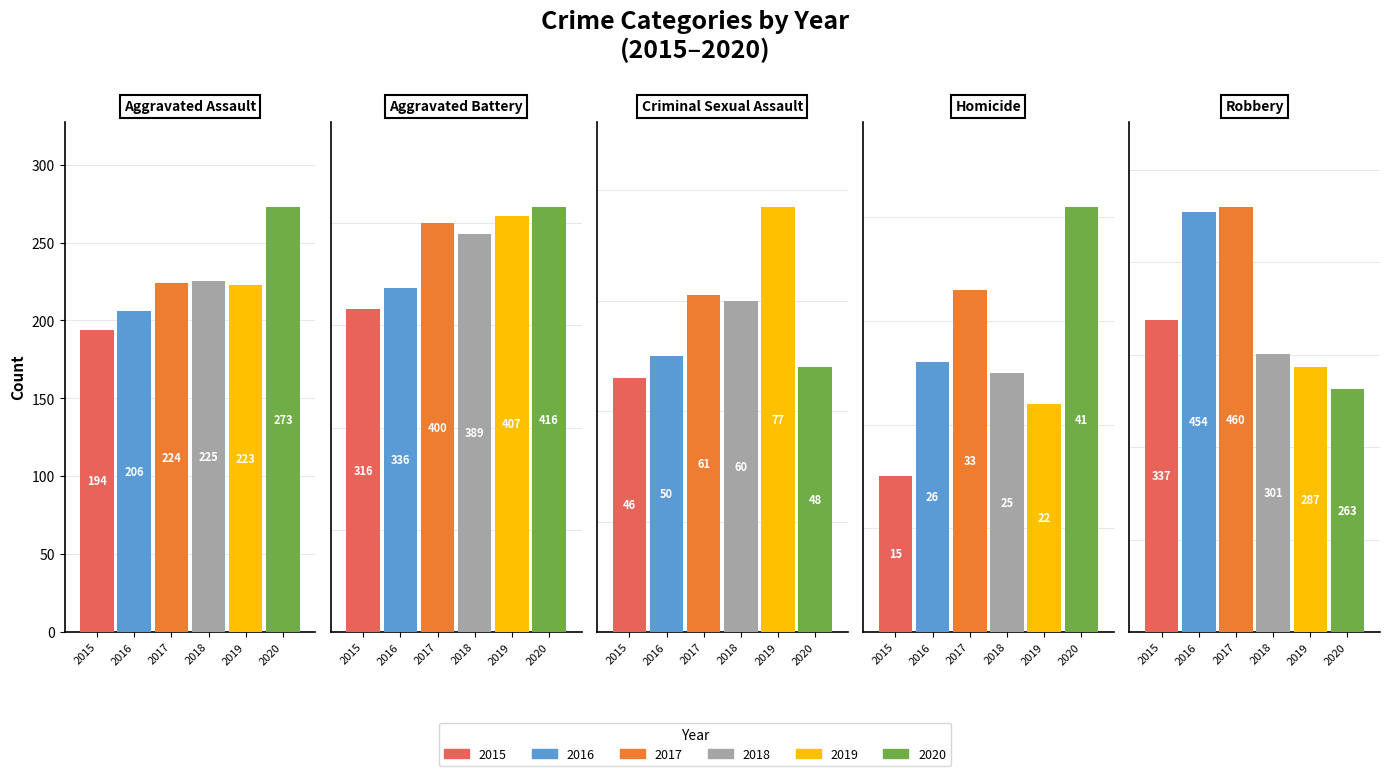

What is the difference between the highest and lowest values at Criminal Sexual Assault?

31